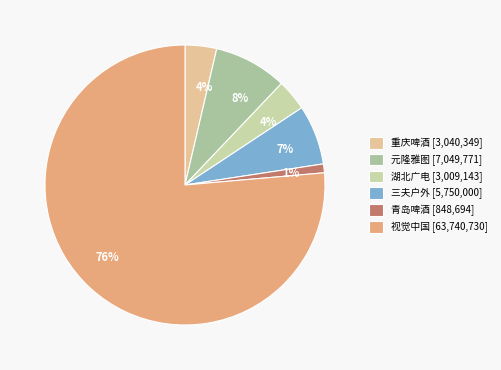

How many slices are in this pie chart?

6